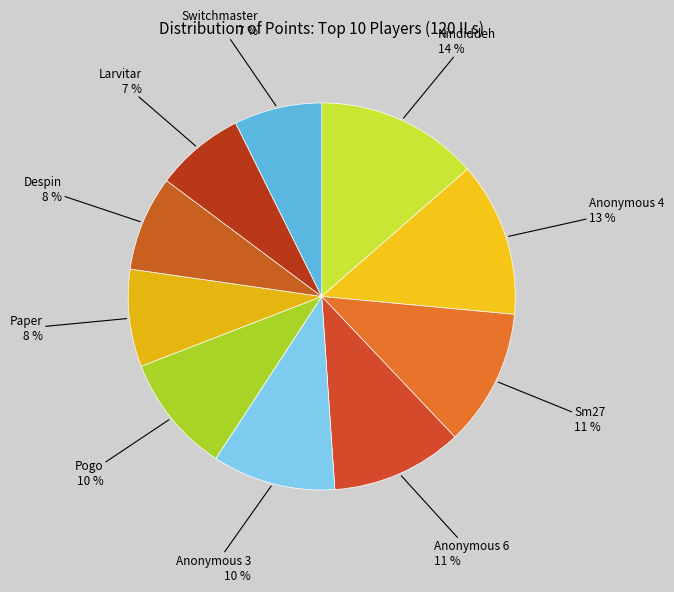

To the nearest percent, what is the average slice percentage?

10%